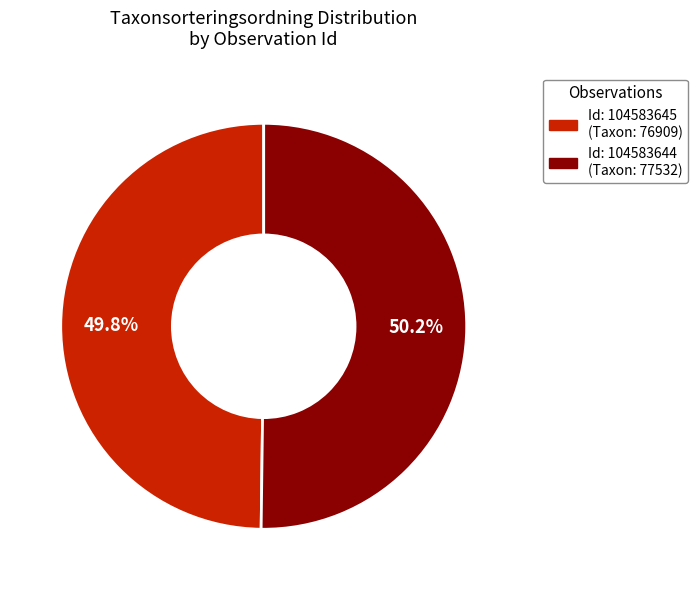

Does any single category account for the majority?

Yes